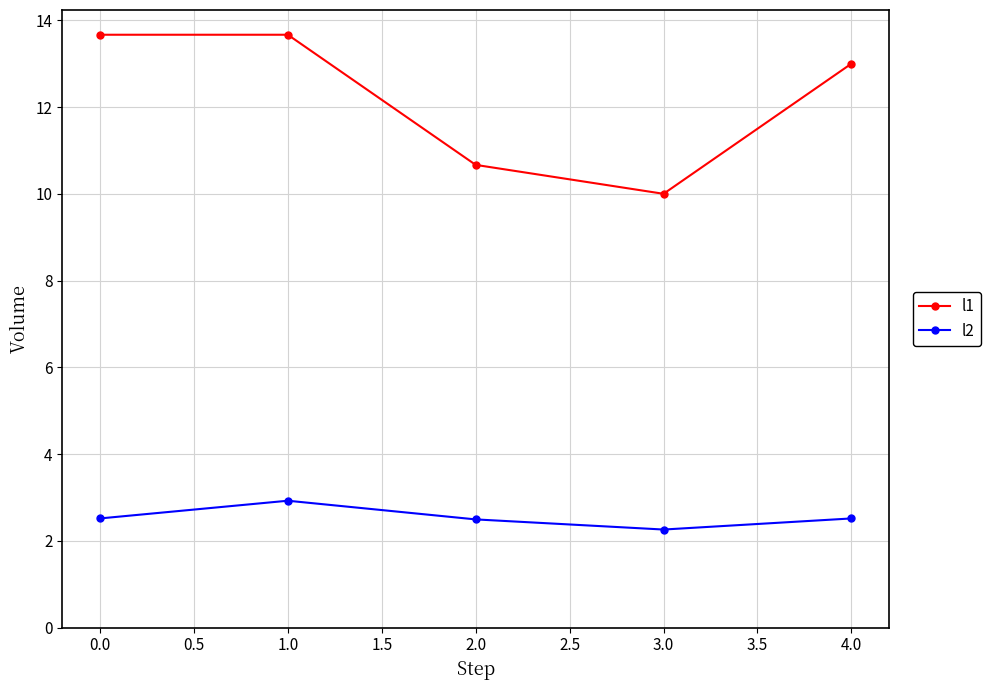

What is the value of the l1 point at the 4th from the left?

10.0